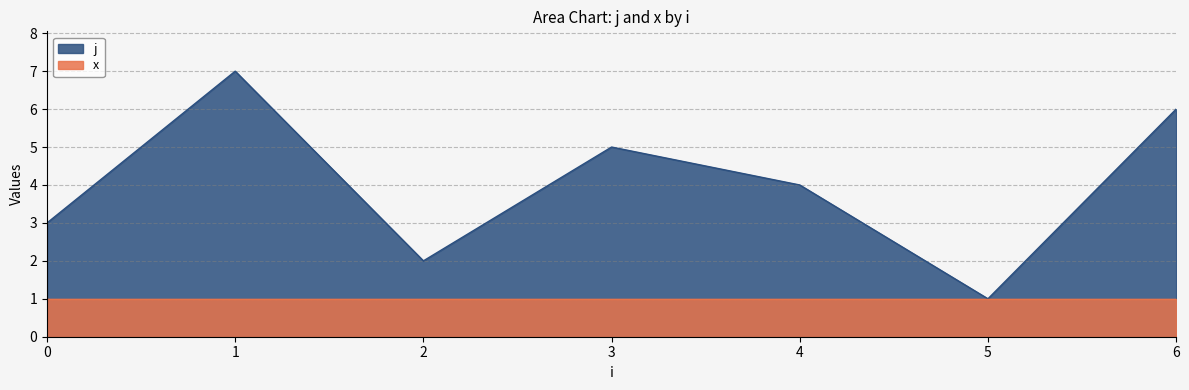

True or false: the data shows 3 at 3.

False